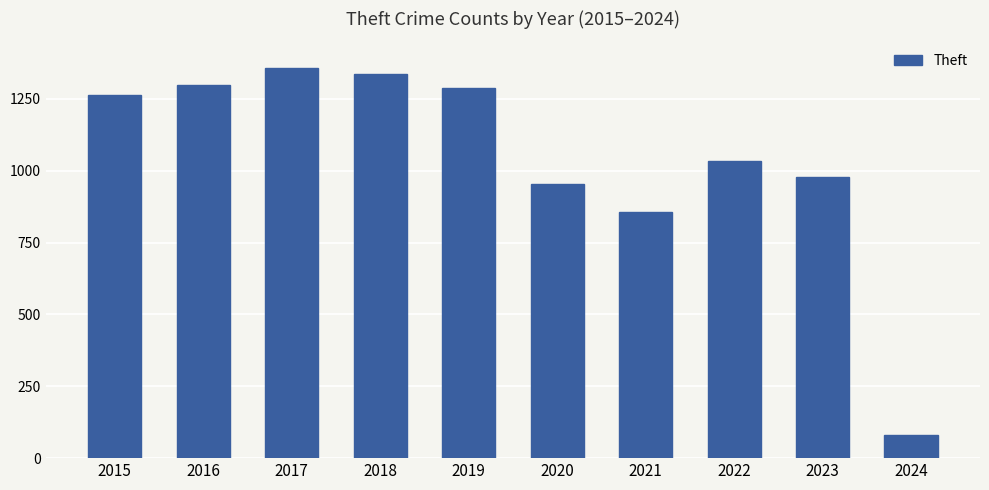

Reading left to right, extract all data points from this chart.

2015=1263	2016=1297	2017=1359	2018=1337	2019=1288	2020=954	2021=856	2022=1033	2023=977	2024=81